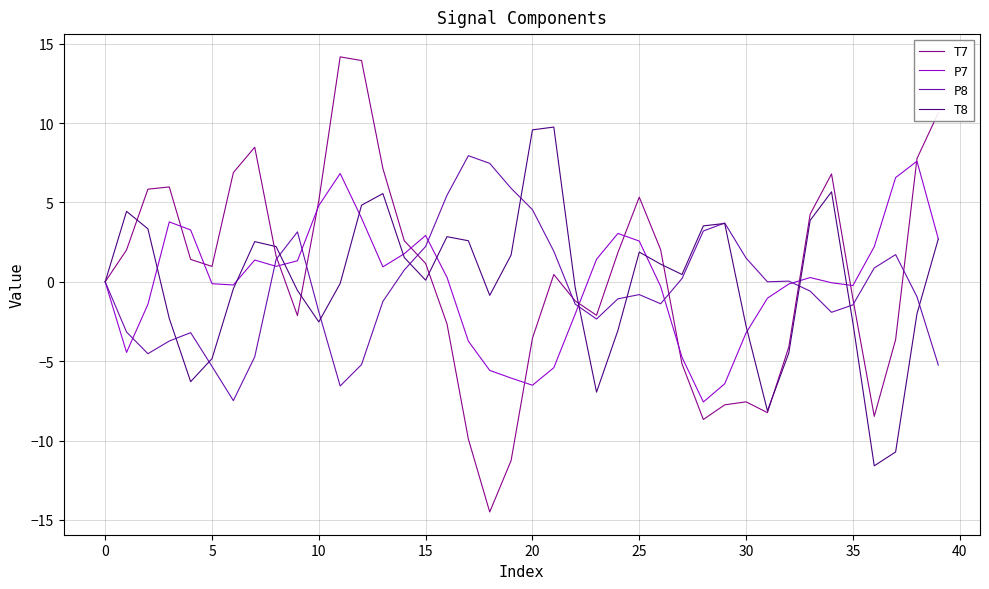

Which series has the largest range (max minus min)?

T7